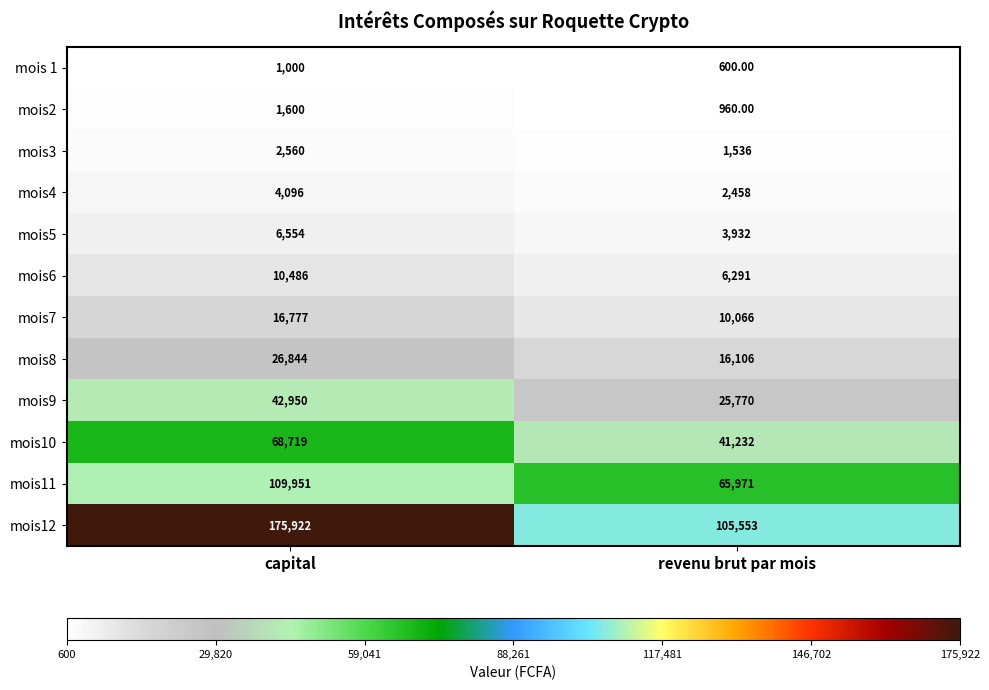

What is the sum of all mois12 values?

281475